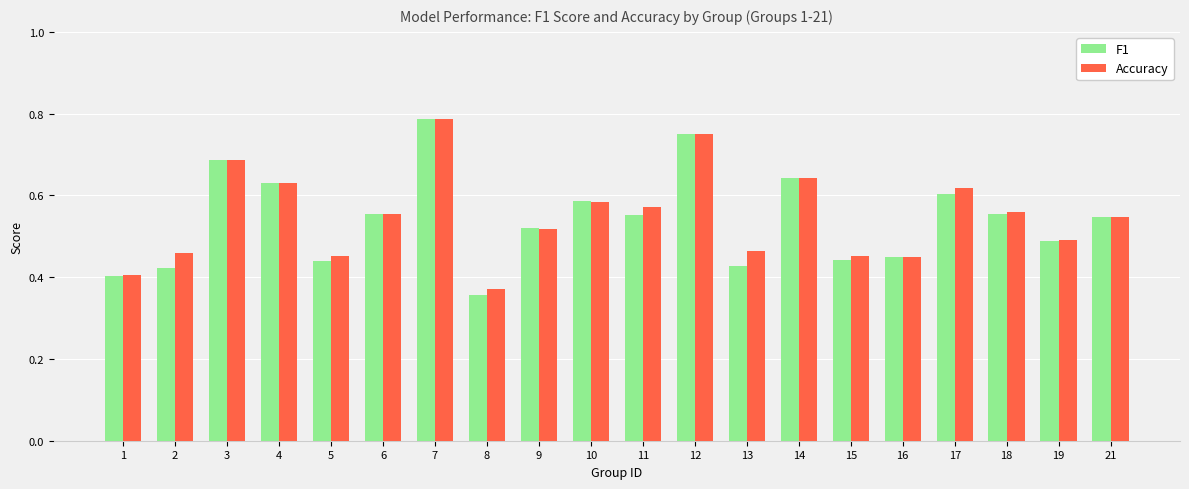

Which series has the widest spread of values?

F1